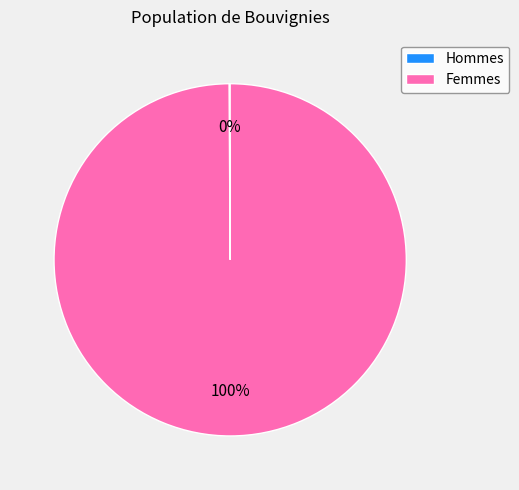

Which category has the biggest portion of the pie?

Femmes